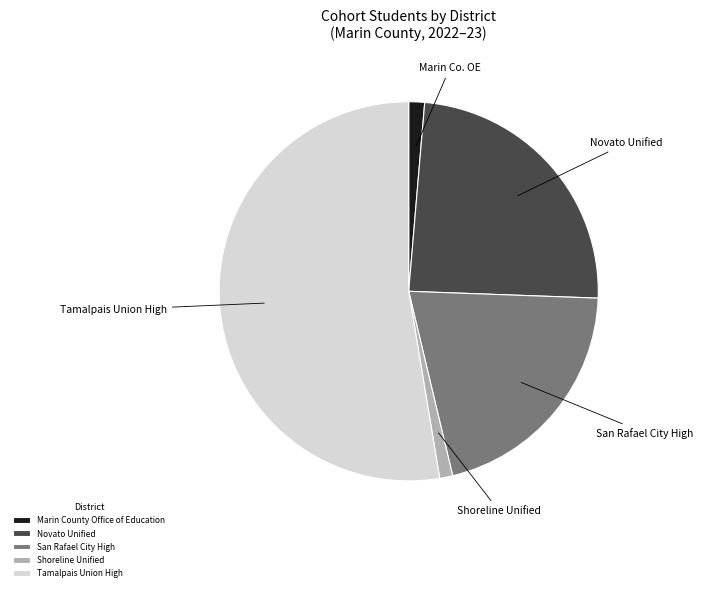

Which slice is the largest?

Tamalpais Union High